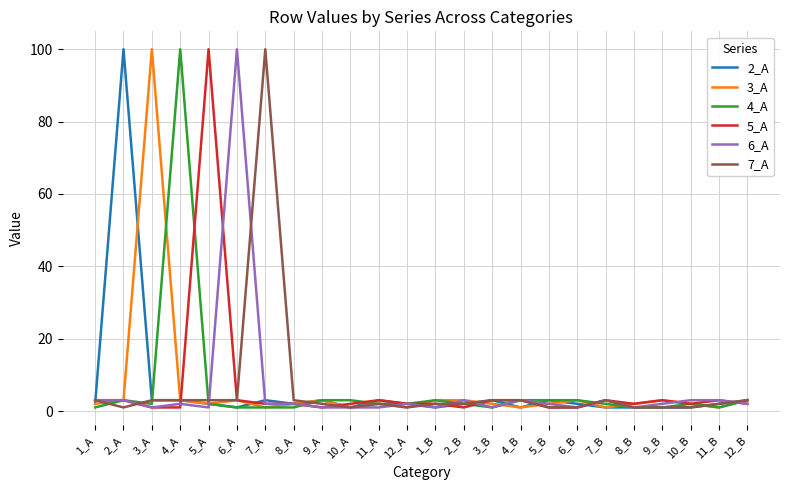

True or false: 2_A and 7_A intersect in this chart.

True